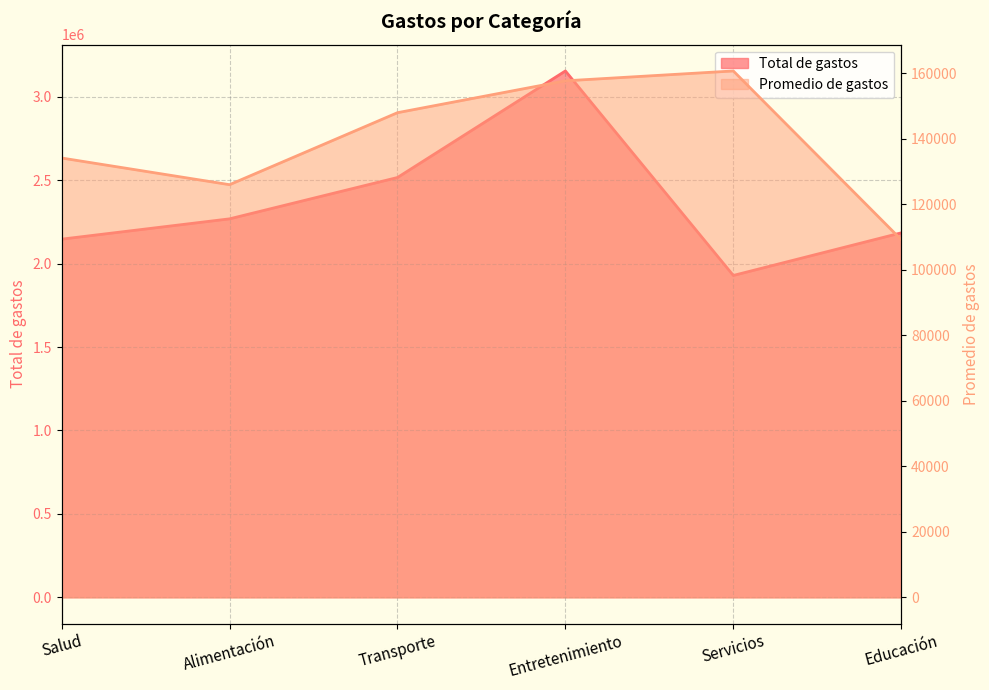

True or false: Total de gastos has more than 0 points higher than both neighbors.

True